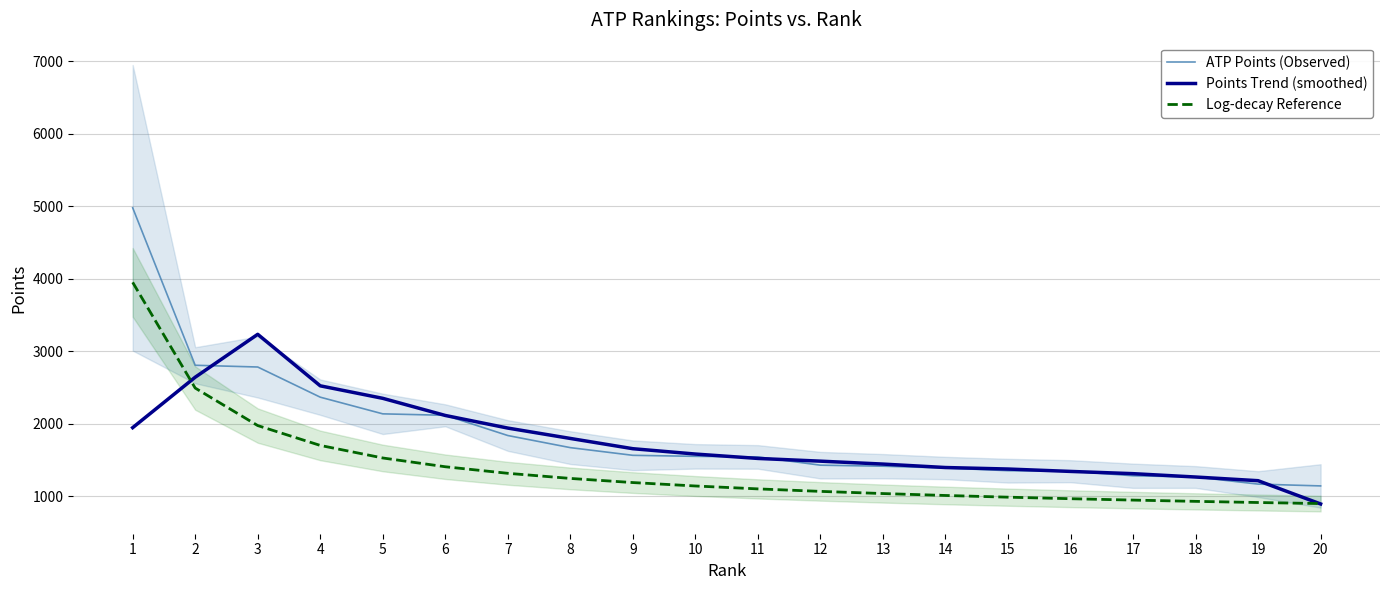

Is this an area chart (filled region under the line)?

No